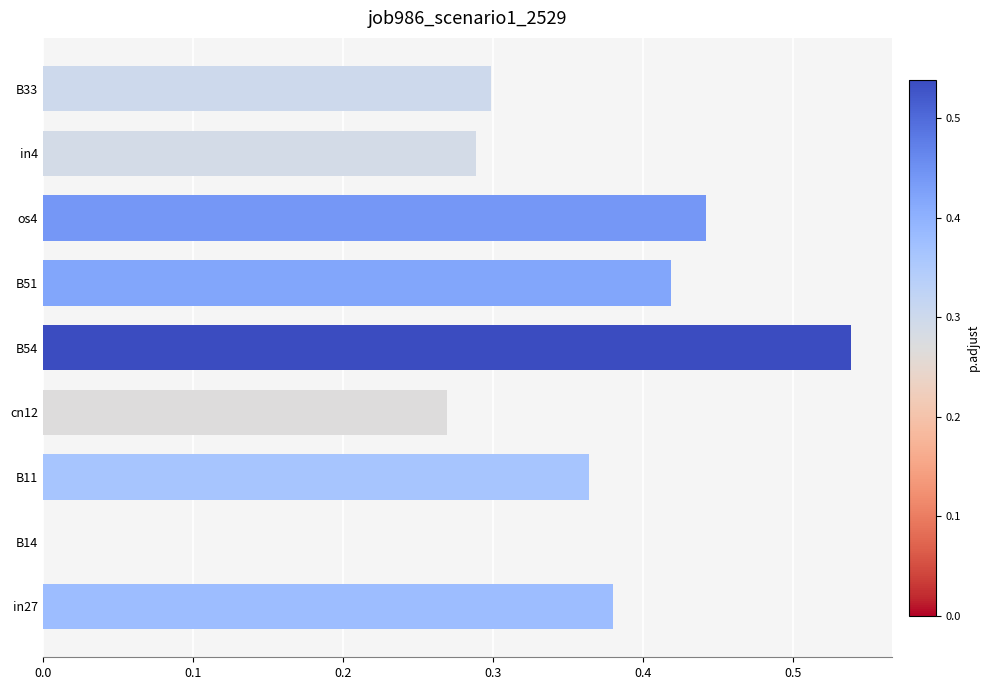

What is the sum of all values?

3.0